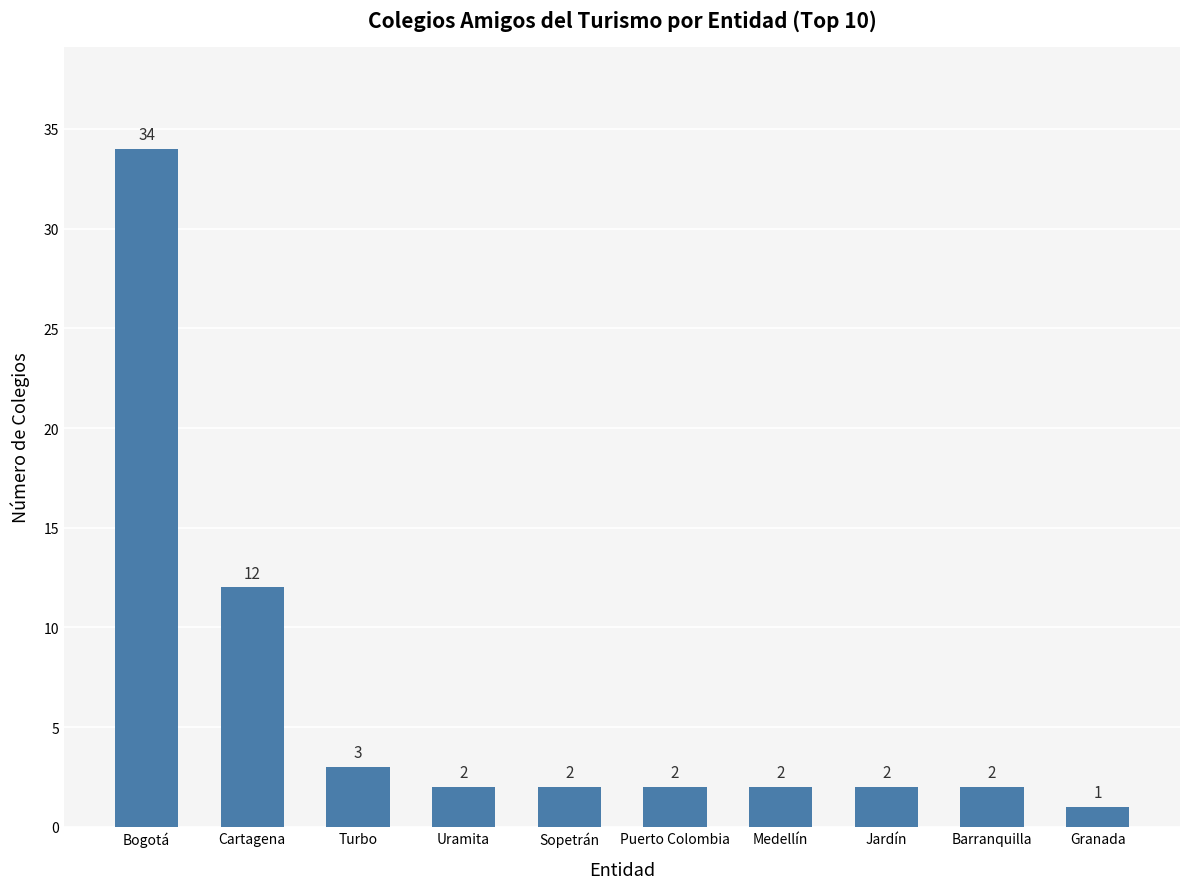

Reading right to left, extract all data points from this chart.

1	2	2	2	2	2	2	3	12	34